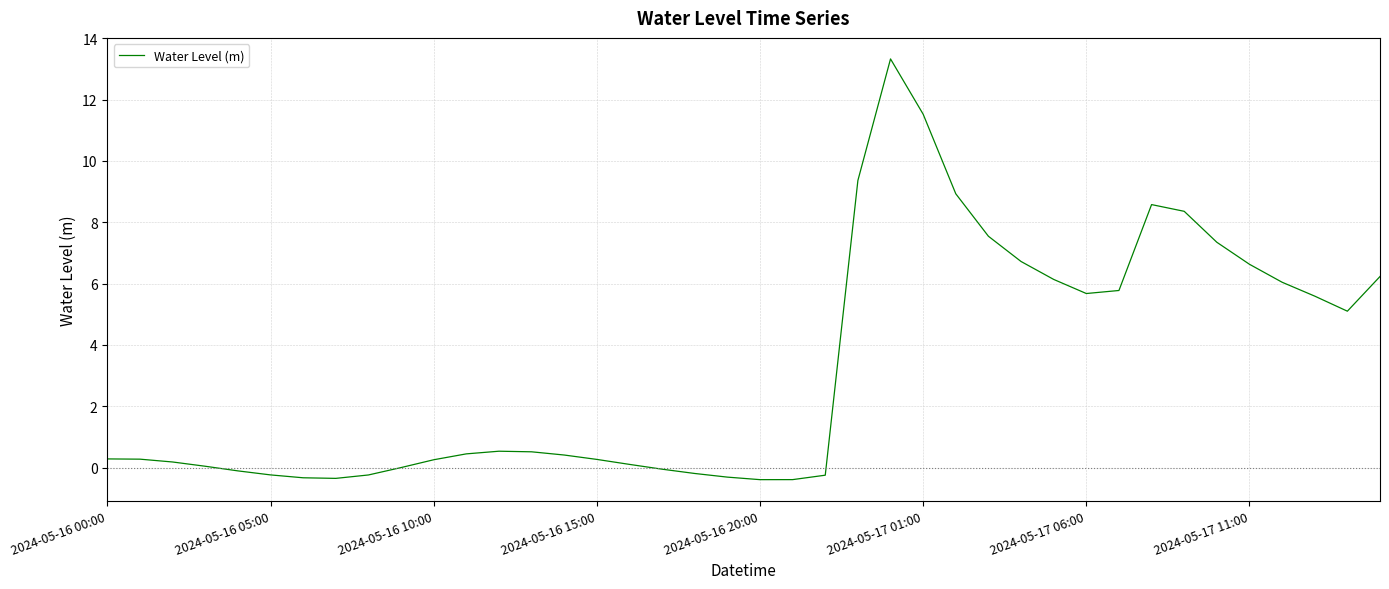

Count the number of data series in this chart.

1